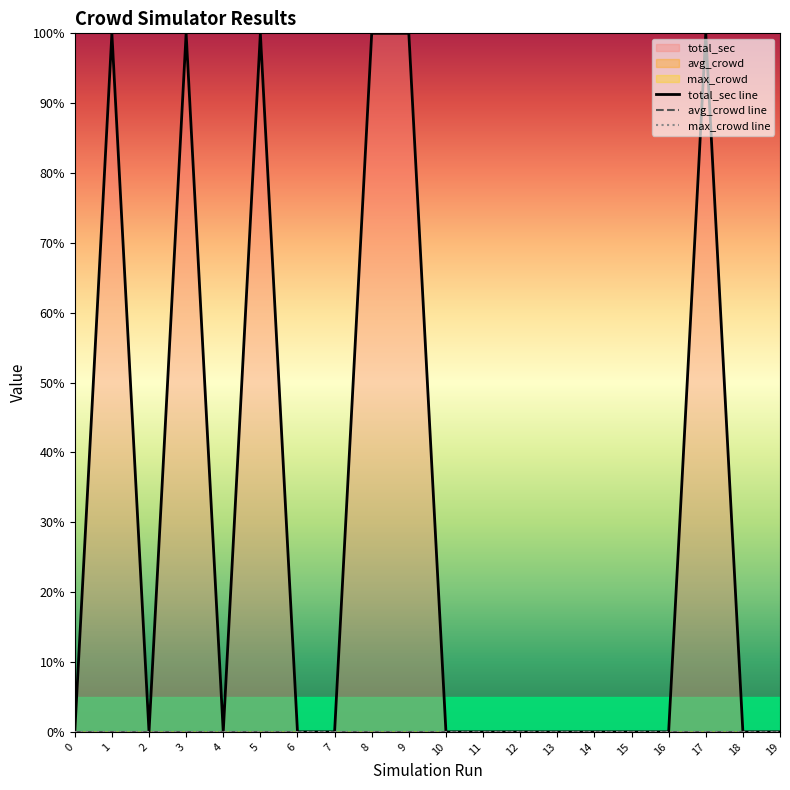

Between 16 and 19, which series saw the biggest shift?

total_sec line